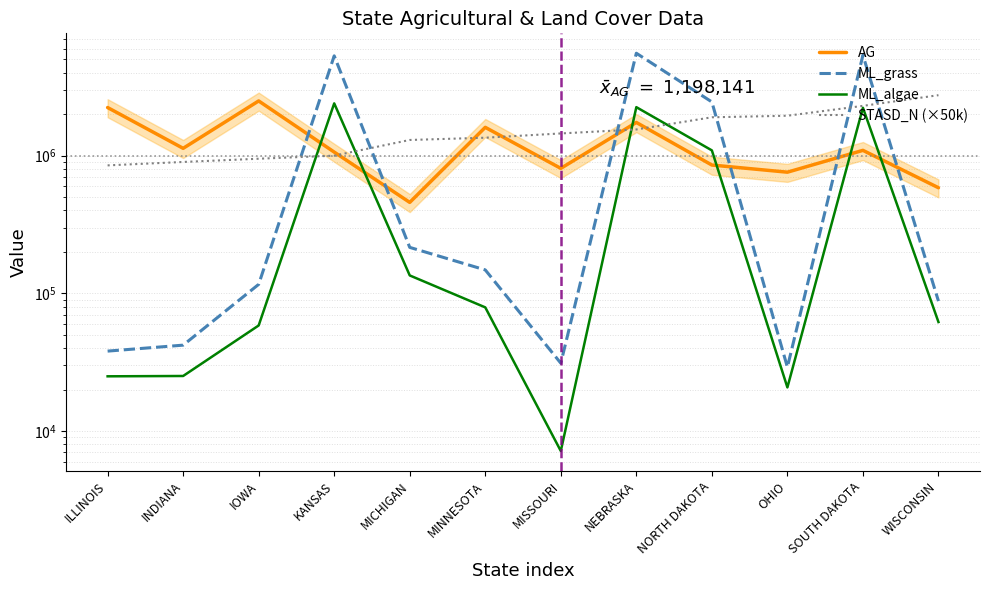

How many data points in ML_algae are less than 79058?

6